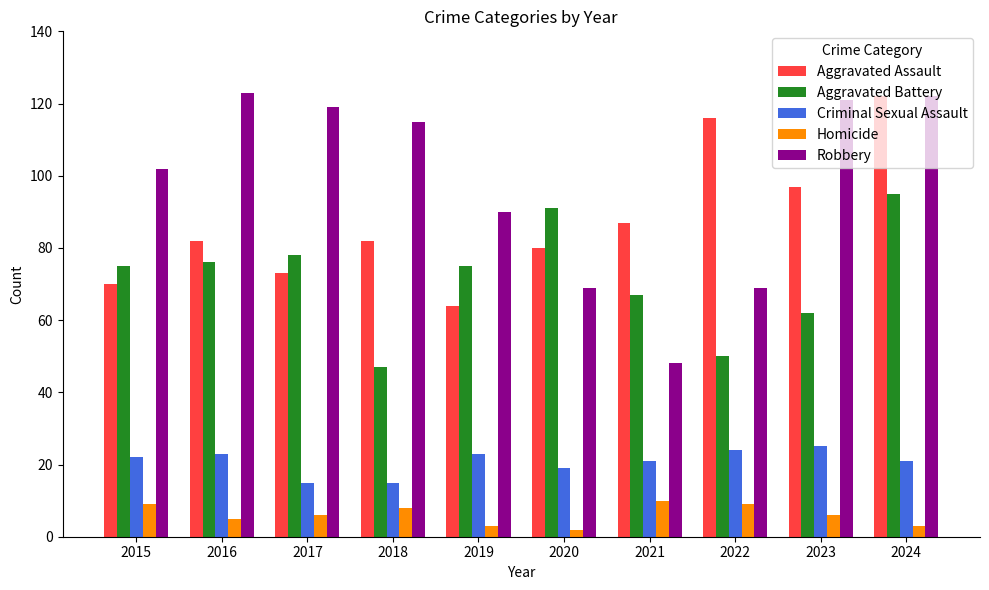

What is the maximum value for Criminal Sexual Assault?

25